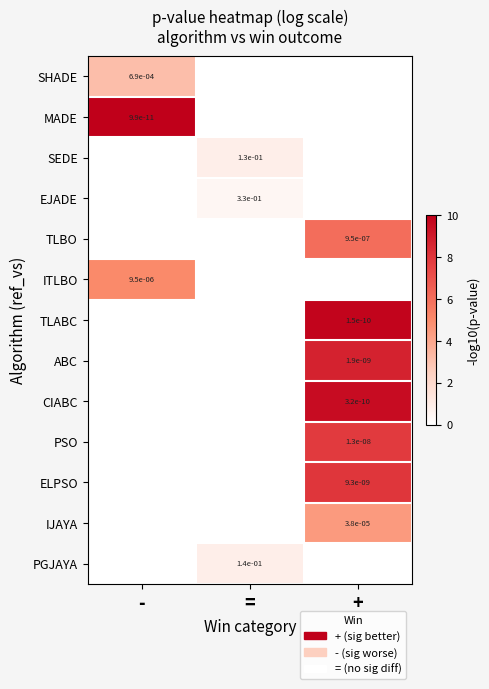

Which has a higher value, + or =?

+